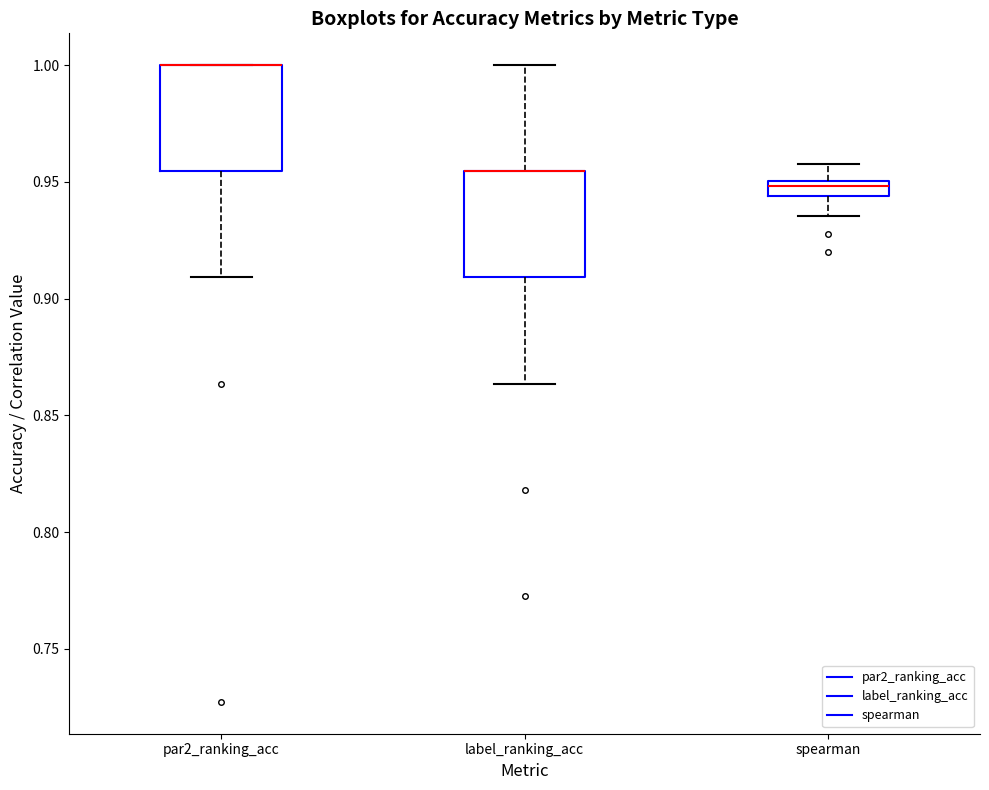

Where is the lower edge of the box for label_ranking_acc on the y-axis? The values are not printed on the chart, so give them approximately, as read against the axis.

0.910